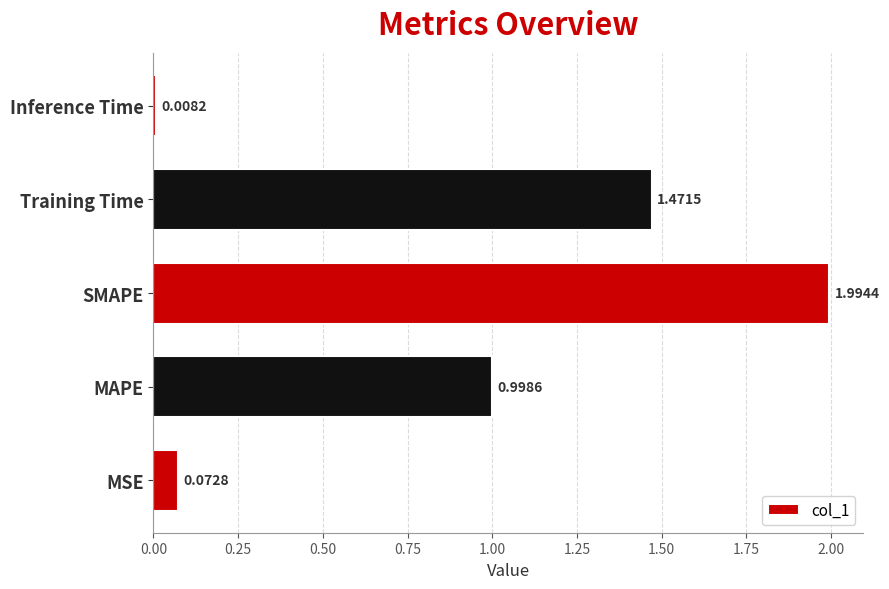

What is the difference between the maximum and minimum values?

2.0